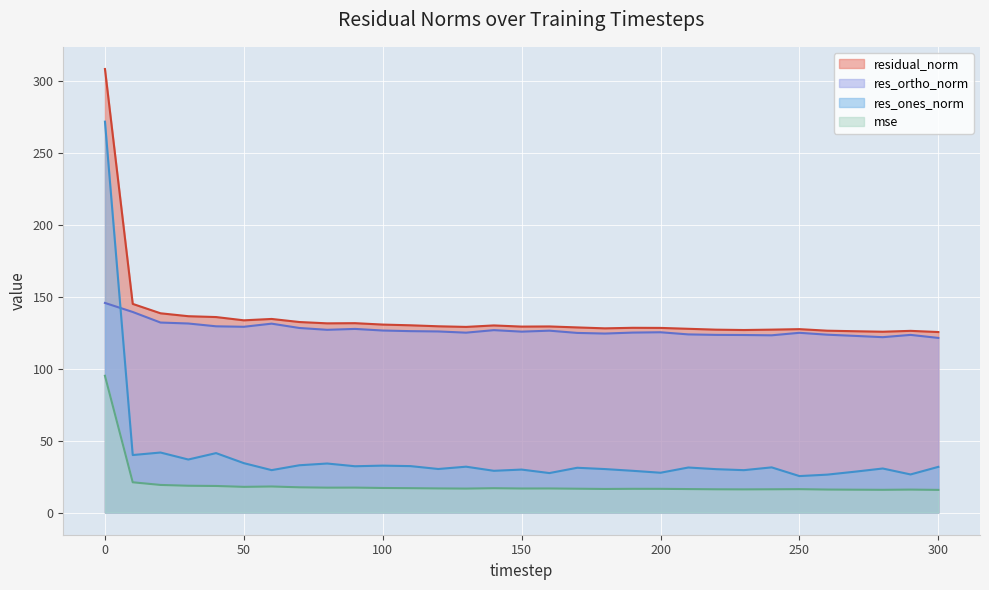

Which series has the largest total across all categories?

residual_norm